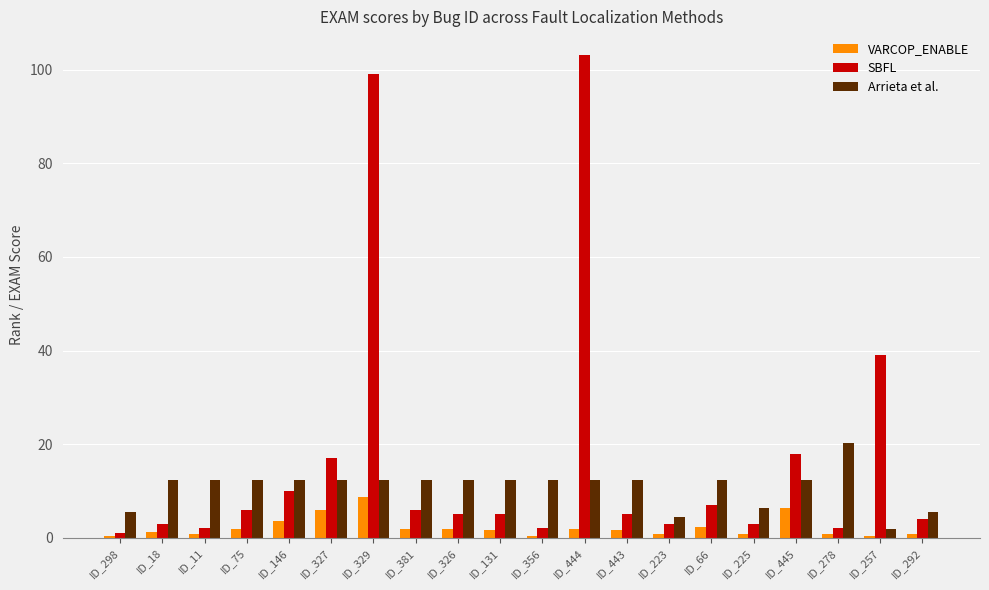

What is the difference between the second highest and minimum values in the Arrieta et al. series?

10.4